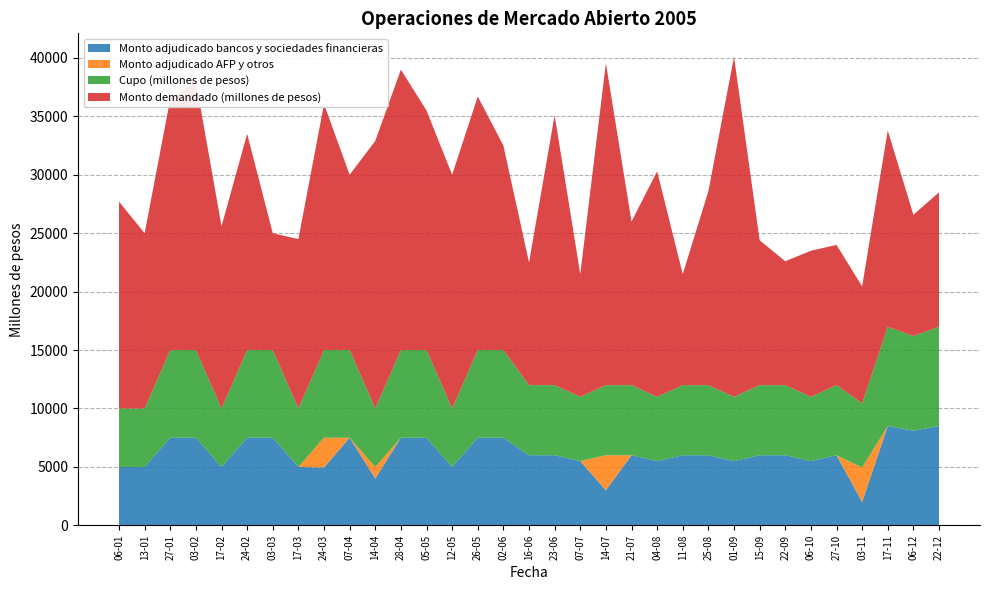

Reading right to left, what are all the values shown in this chart?

Monto adjudicado bancos y sociedades financieras: 8500	8100	8500	2000	6000	5500	6000	6000	5500	6000	6000	5500	6000	3000	5500	6000	6000	7500	7500	5000	7500	7500	4000	7500	4950	5000	7500	7500	5000	7500	7500	5000	5000
Monto adjudicado AFP y otros: 0	0	0	2950	0	0	0	0	0	0	0	0	0	3000	0	0	0	0	0	0	0	0	1000	0	2550	0	0	0	0	0	0	0	0
Cupo (millones de pesos): 8500	8100	8500	5500	6000	5500	6000	6000	5500	6000	6000	5500	6000	6000	5500	6000	6000	7500	7500	5000	7500	7500	5000	7500	7500	5000	7500	7500	5000	7500	7500	5000	5000
Monto demandado (millones de pesos): 11500	10380	16790	10000	12000	12500	10600	12400	29100	16600	9500	19300	14000	27560	10500	23100	10500	17500	21700	20000	20500	24000	22900	15000	21050	14500	10000	18500	15600	23000	21500	15000	17700